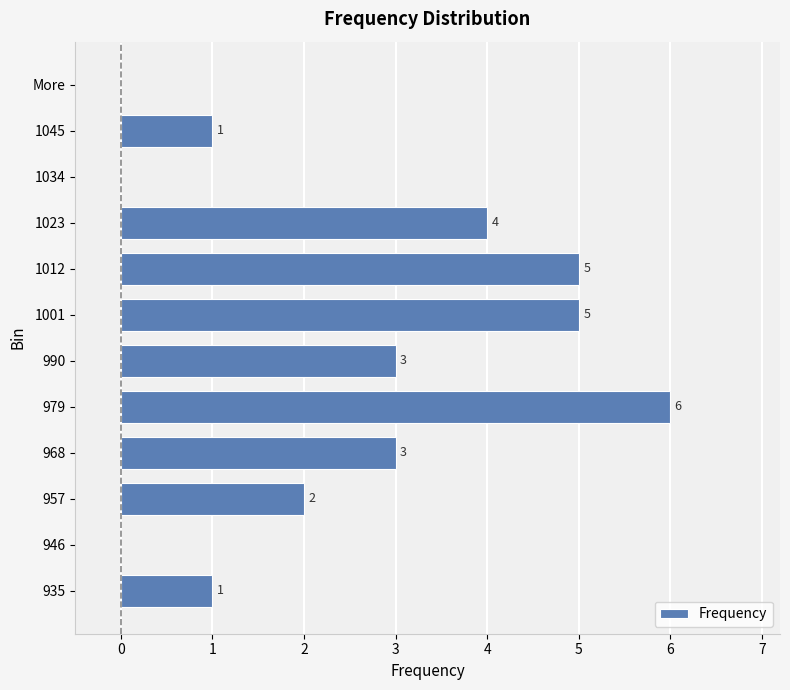

Which category has the highest value across all series?

979